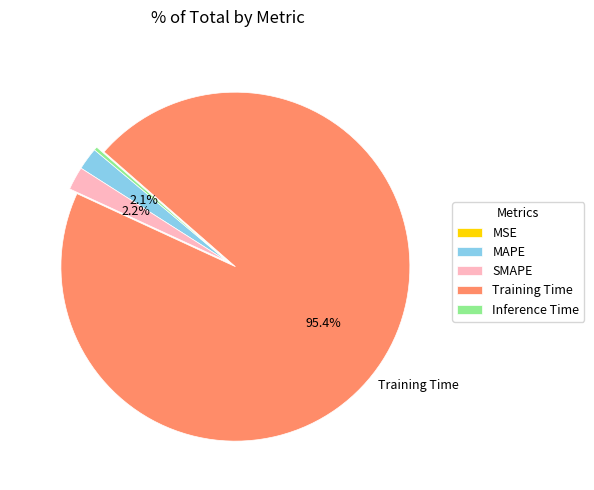

Is Inference Time the majority of the pie?

No